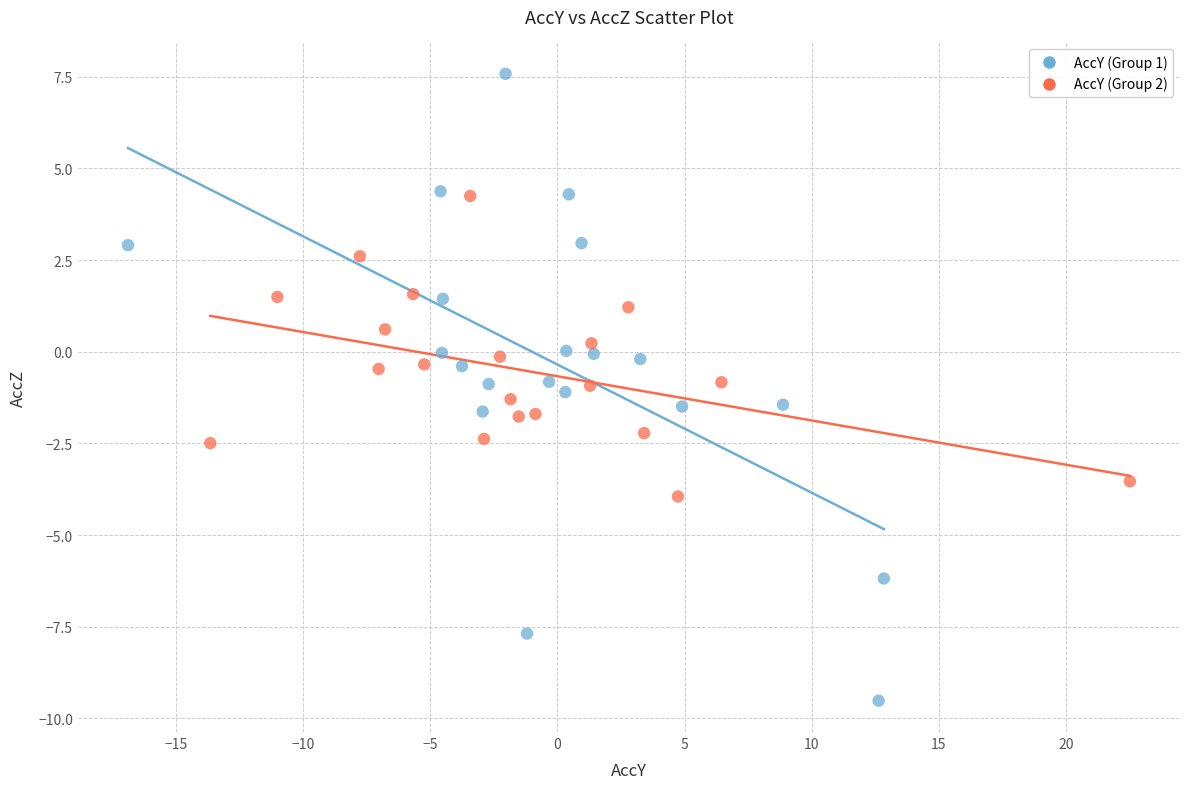

Which series has the widest spread of Y values?

AccY (Group 1)